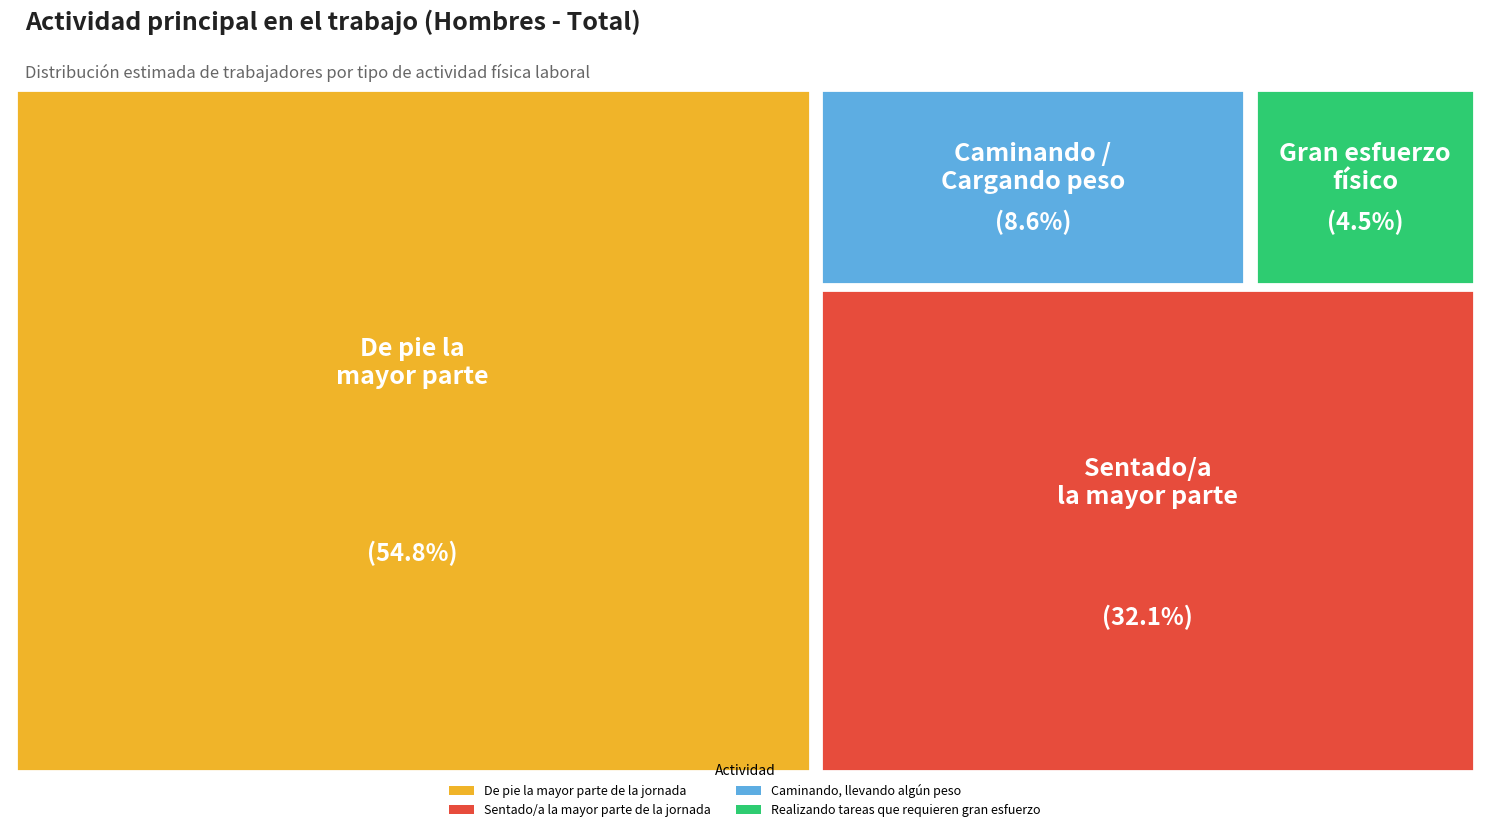

Approximately how many times larger is the value at Realizando tareas que requieren gran esfuerzo compared to De pie la mayor parte de la jornada?

0.1